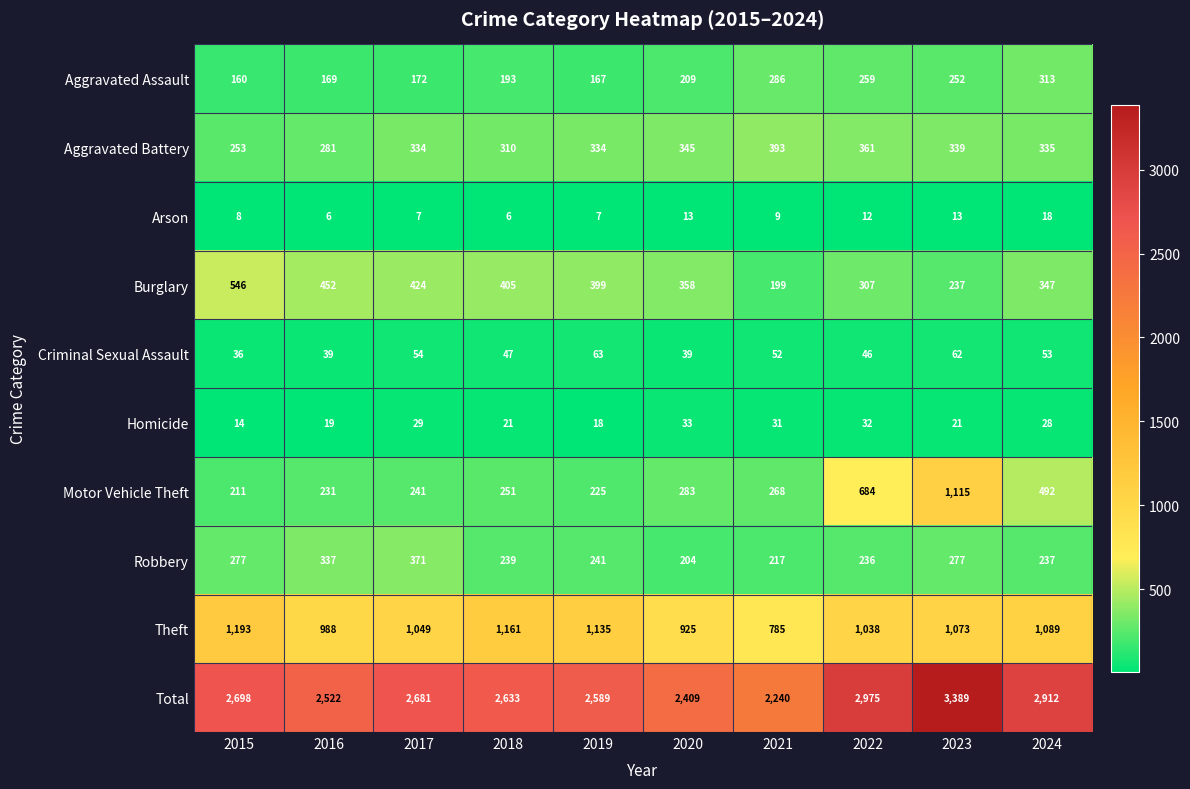

What is the approximate value of Motor Vehicle Theft at 2023?

1115